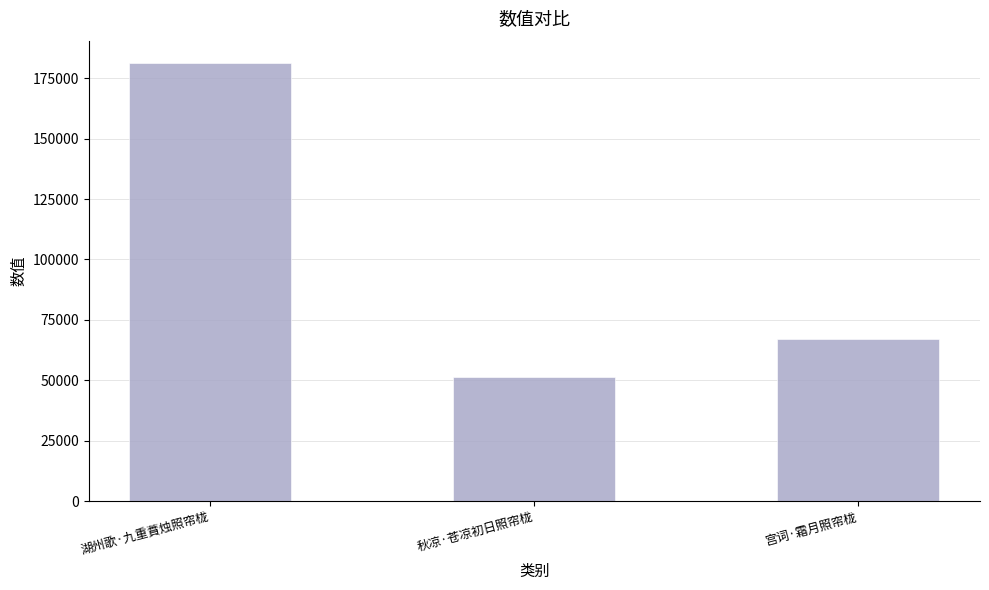

The value at 宫词·霜月照帘栊 is 22499. True or false?

False